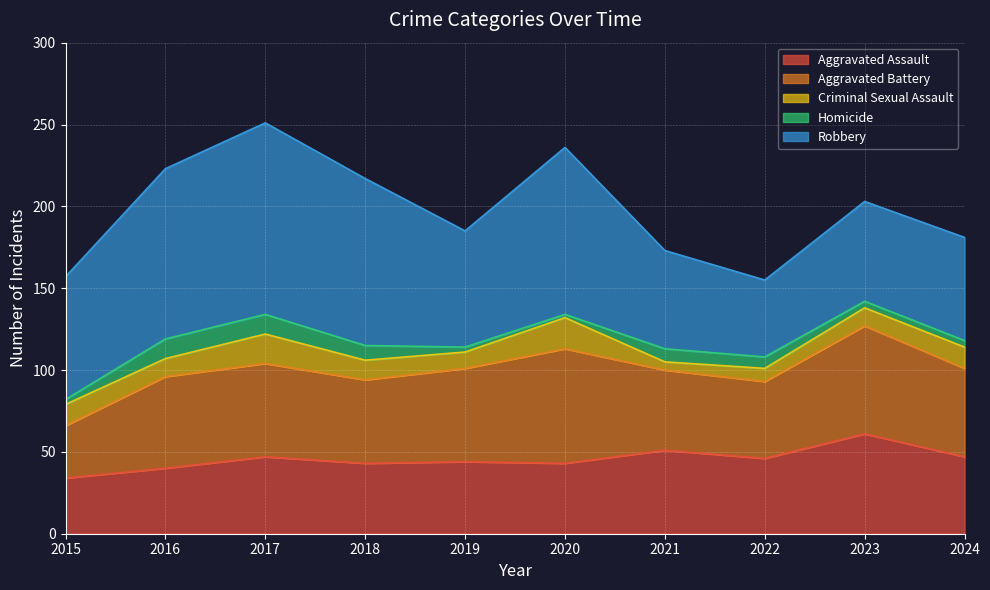

The value of Robbery at 2022 is 24. True or false?

False